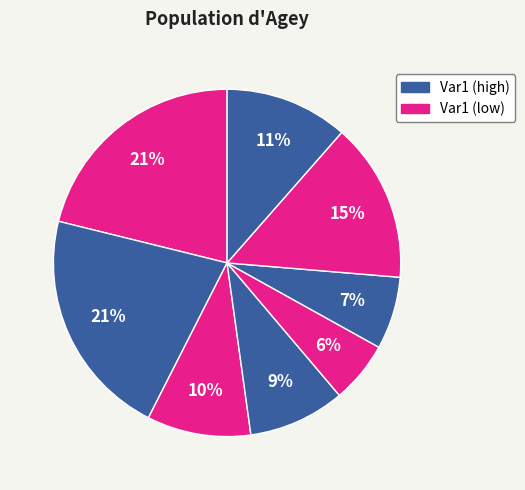

Which slice is the smallest?

6